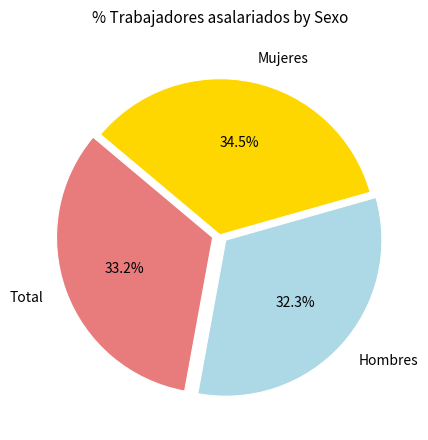

To the nearest percent, what is the average slice percentage?

33%